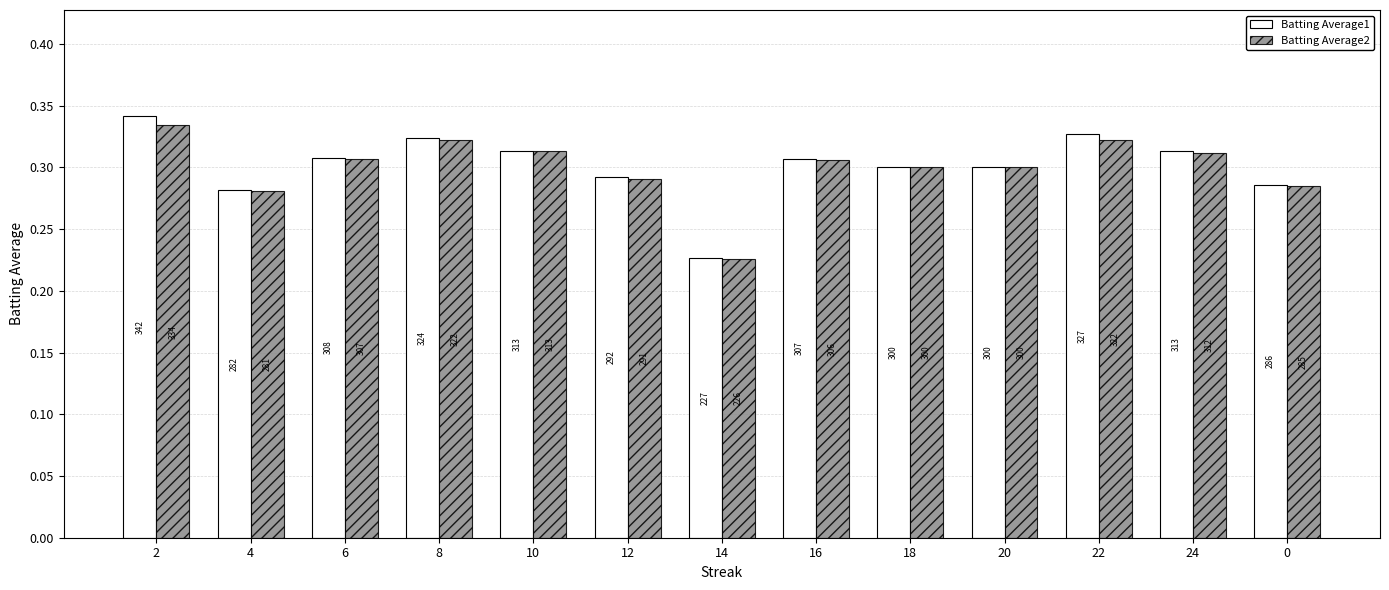

Are the bars grouped side by side (vs. stacked)?

Yes